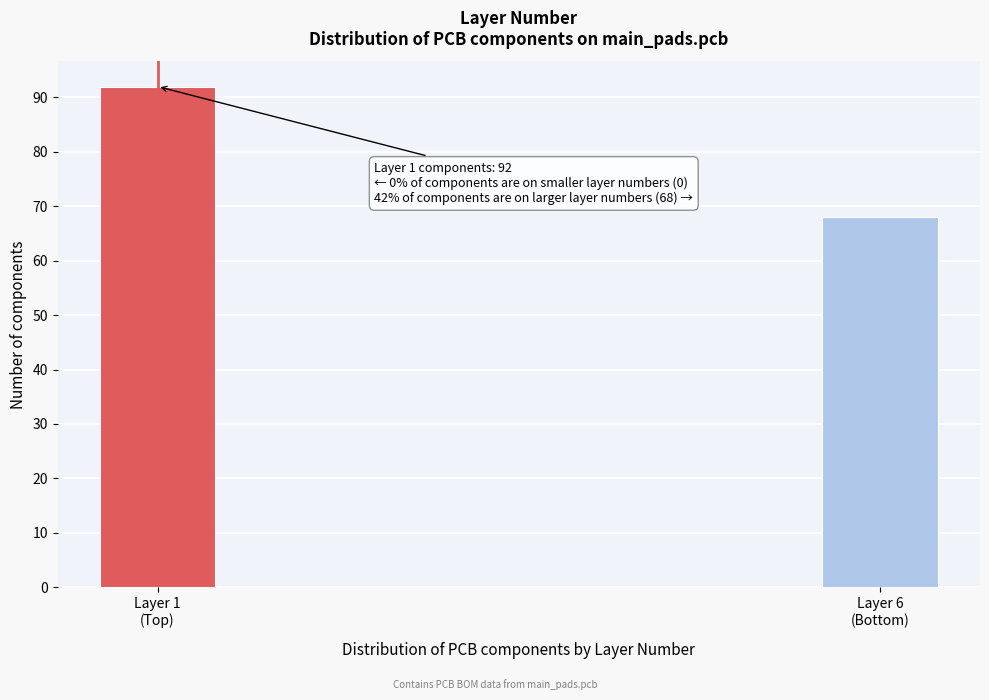

Reading right to left, extract all data points from this chart.

68	92